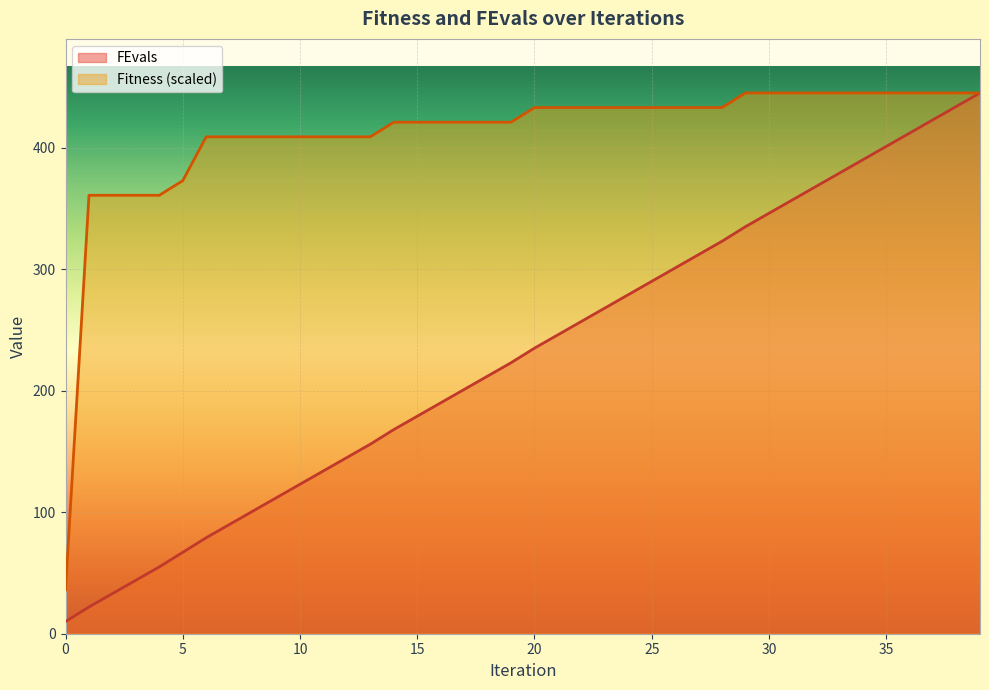

What is the sum of the Fitness values at 28 and 15?

853.9